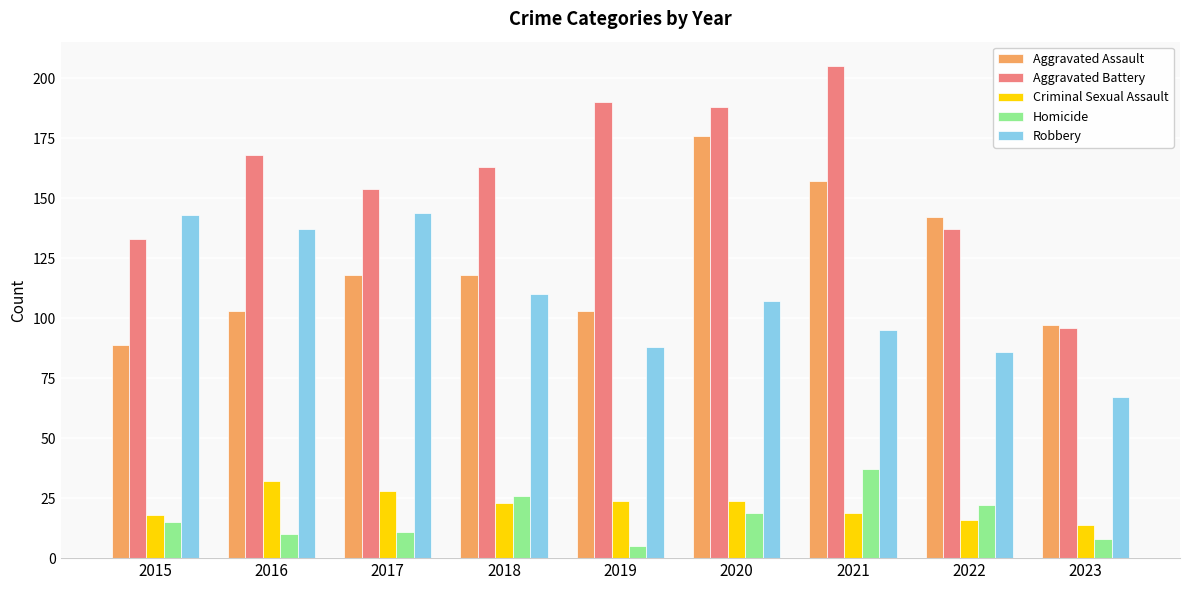

What is the total value across all series at 2019?

410